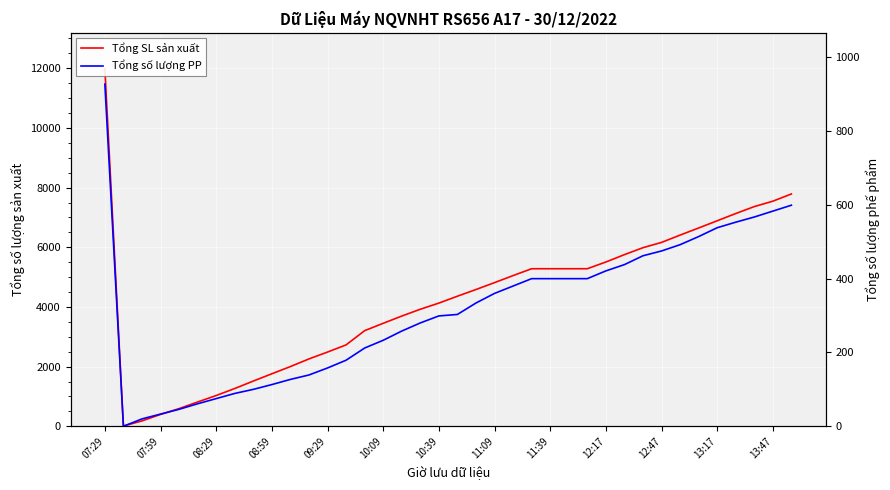

Where does the Tổng số lượng PP series first go above 334?

07:29